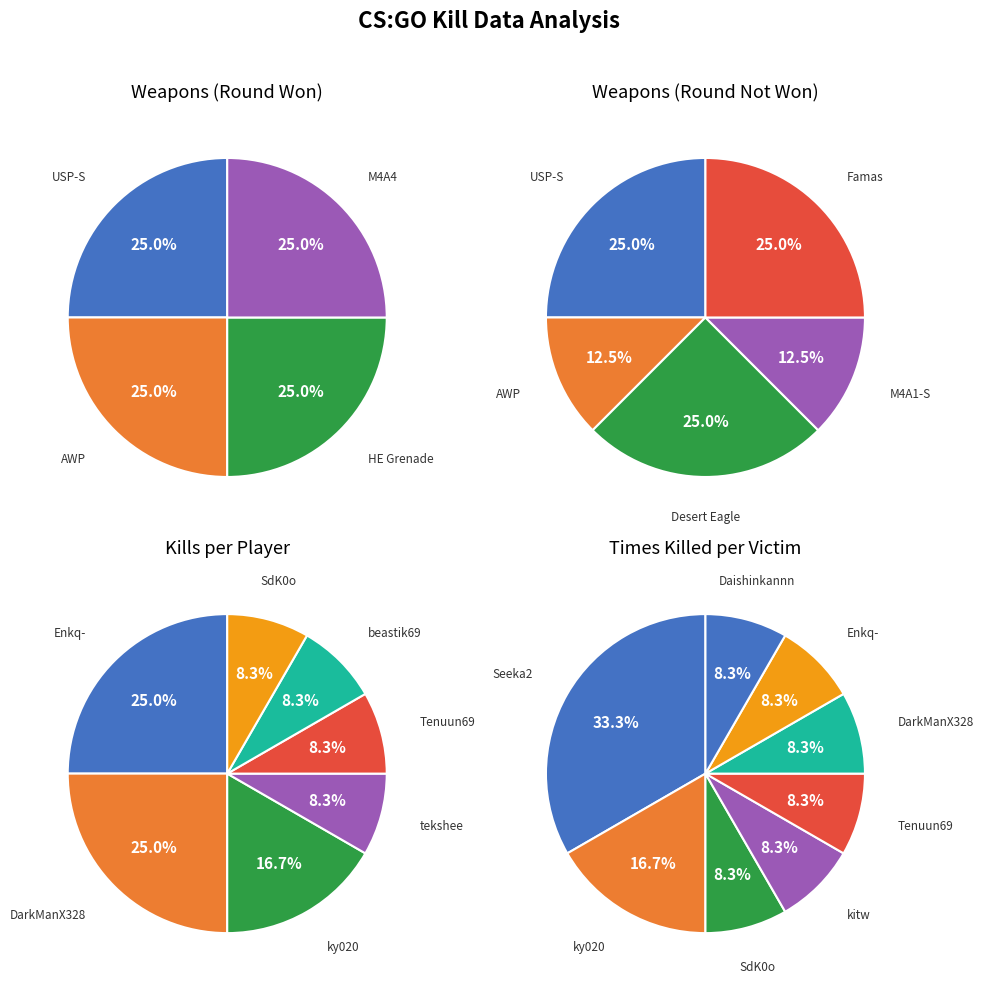

What is the largest slice in the pie chart?

USP-S